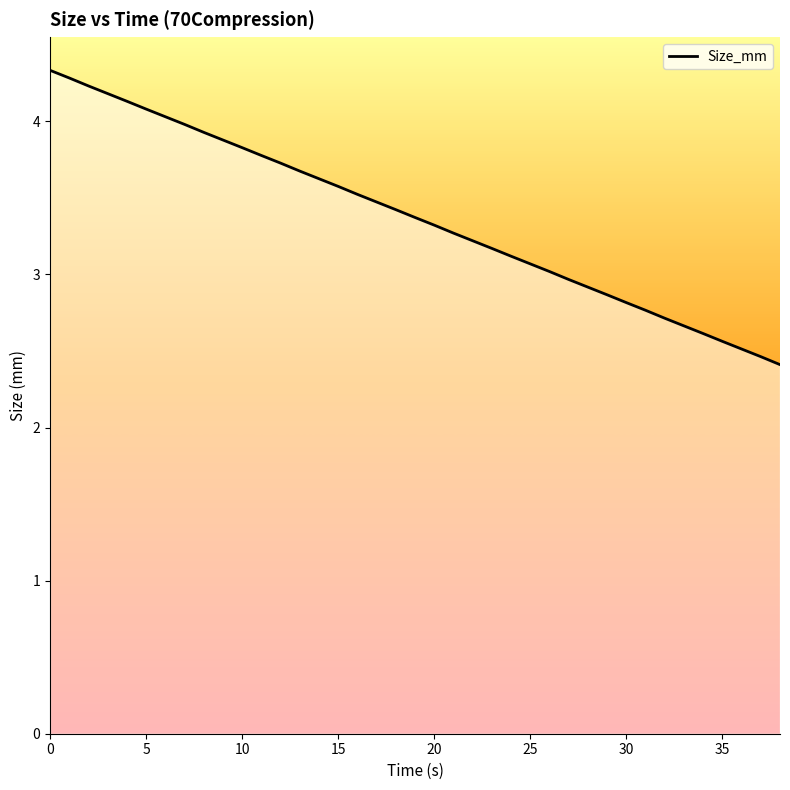

What is the minimum value shown in the chart?

2.4